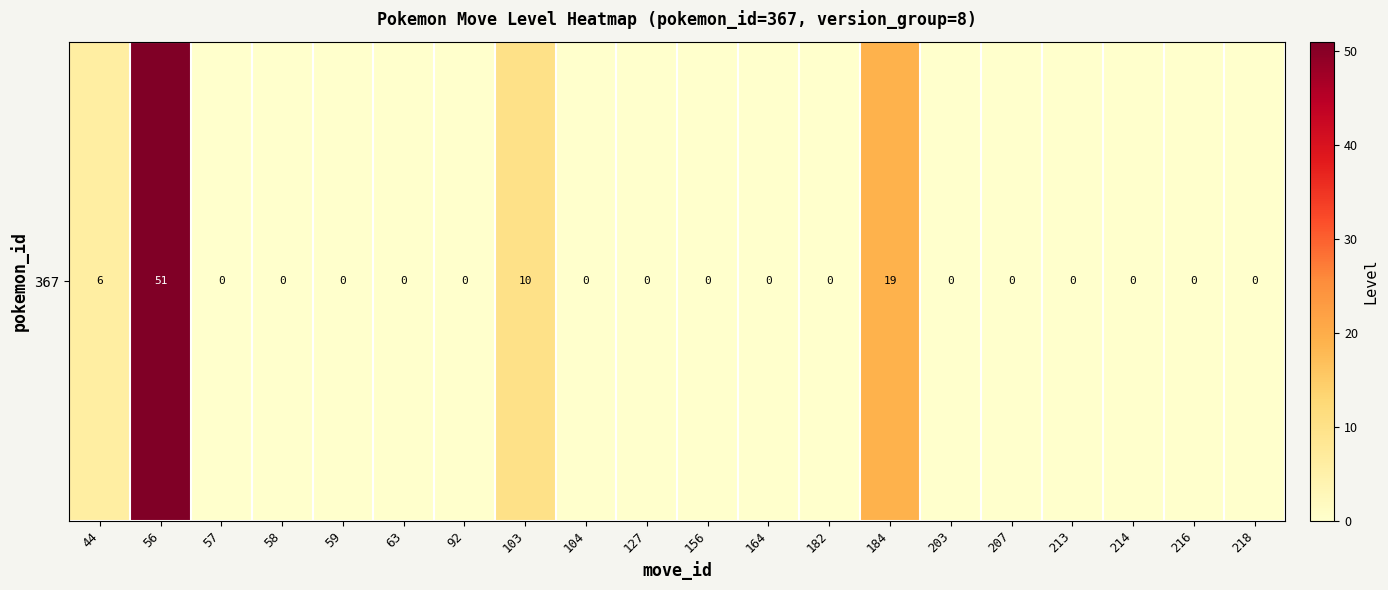

What is the greatest value displayed?

51